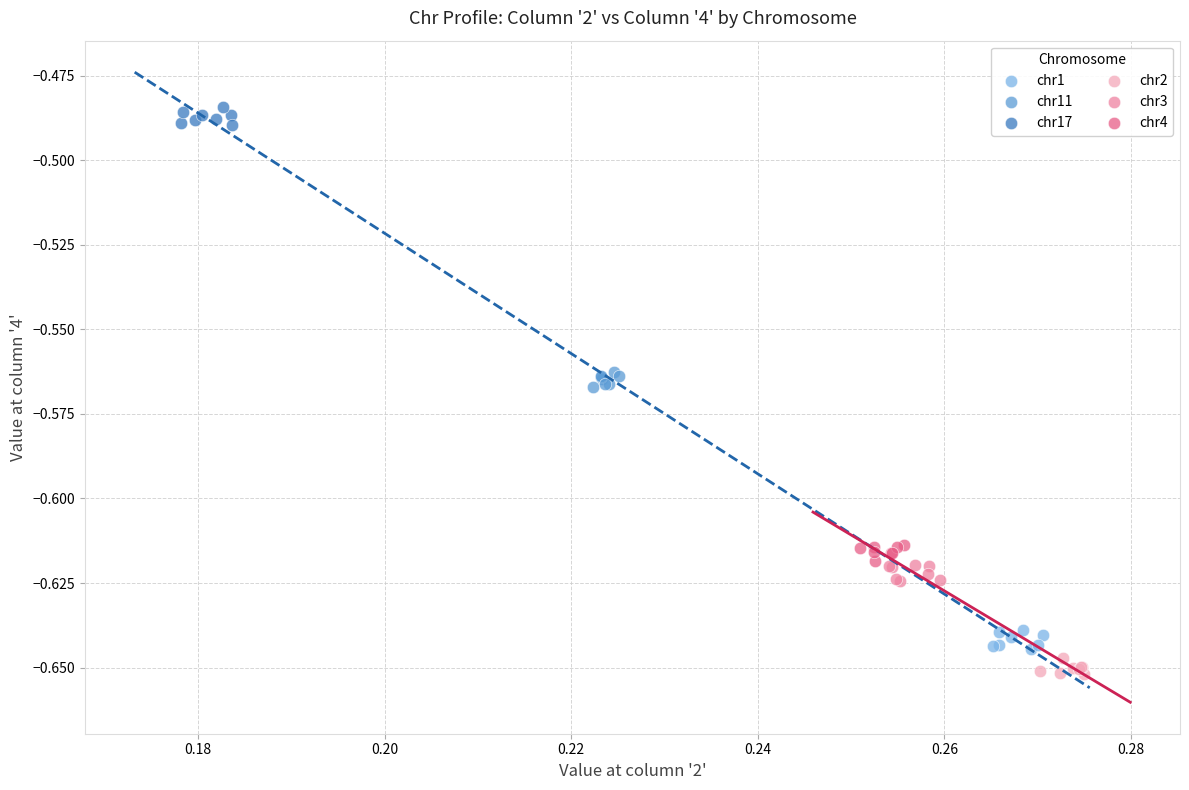

What are all the series names shown in the legend?

chr1, chr11, chr17, chr2, chr3, chr4